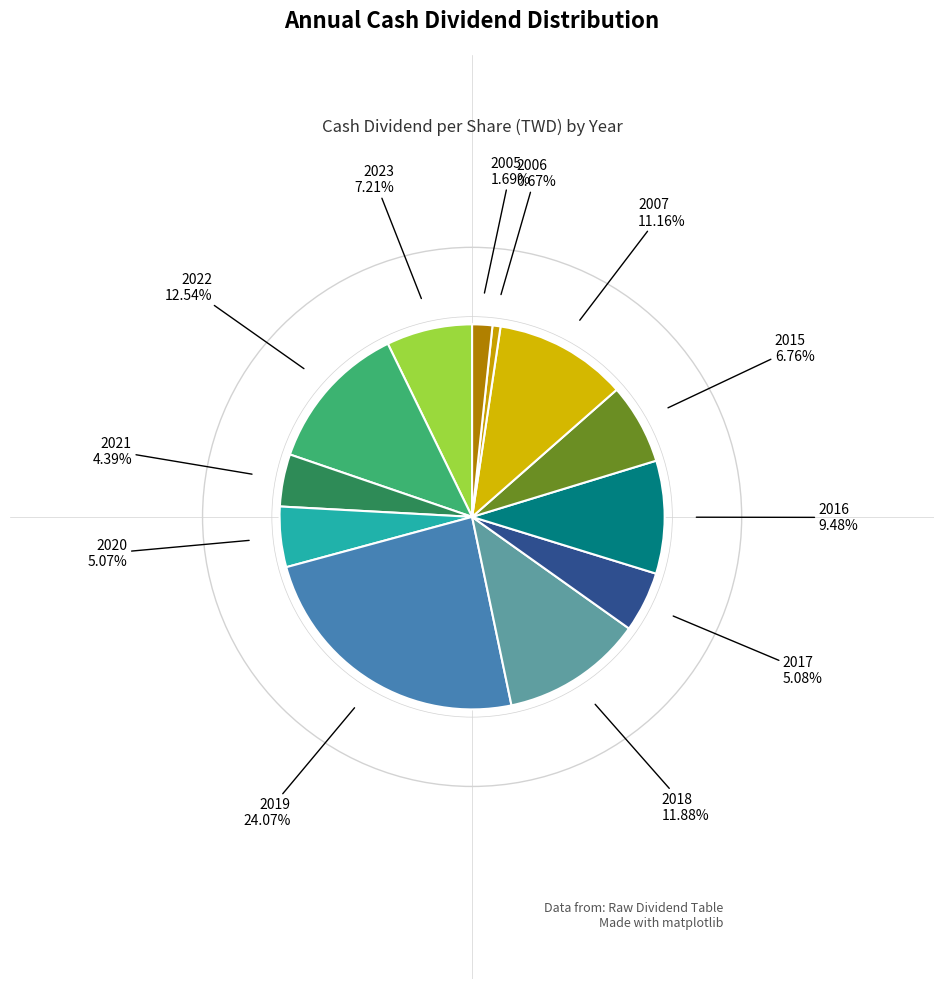

Which slice is the largest?

2019